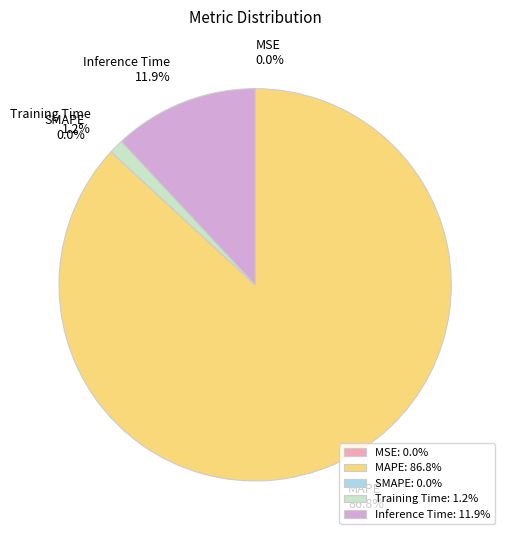

What is the majority slice?

MAPE